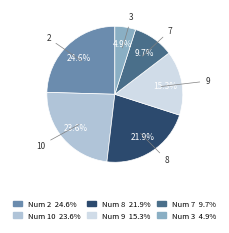

Does any single category account for the majority?

No